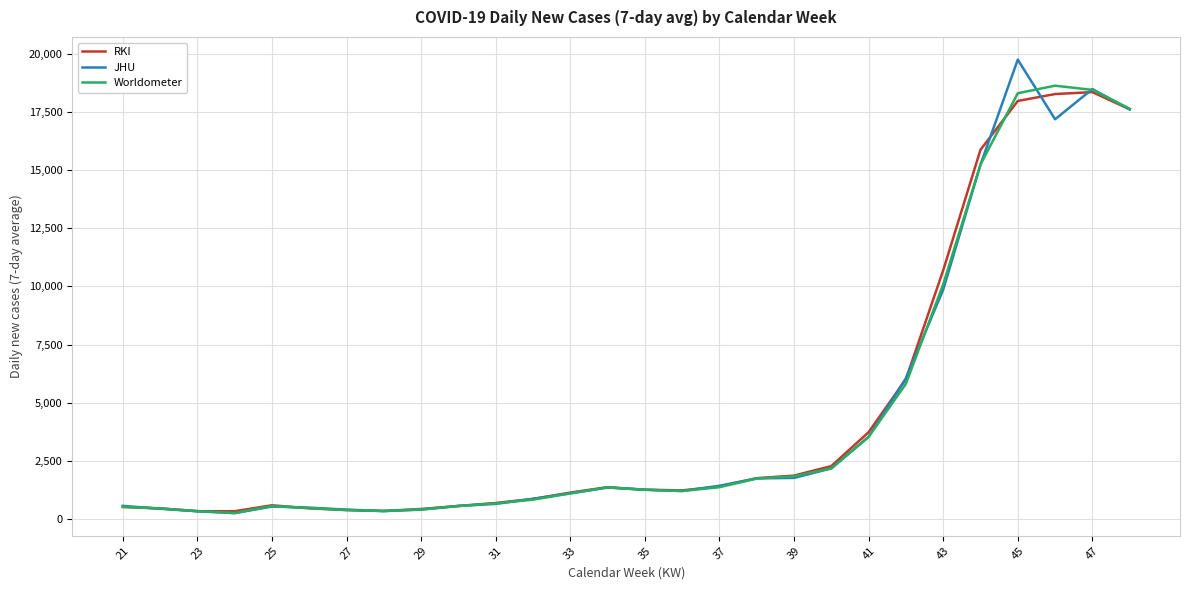

What is the average value of the JHU series?

4486.3